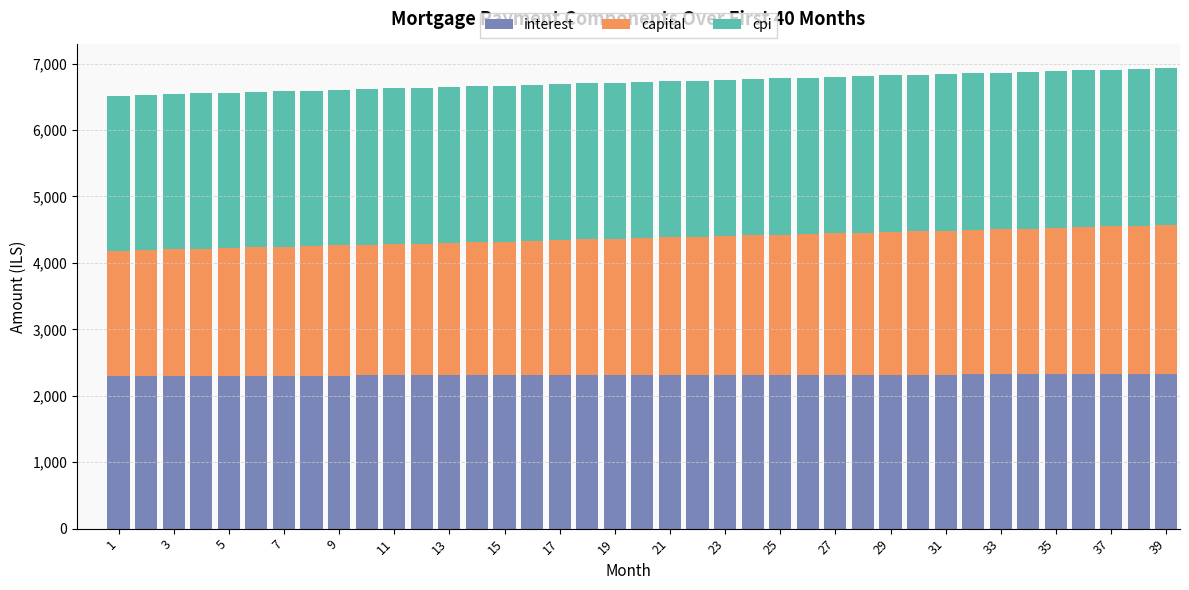

True or false: capital has a value of 3234.6 at 25.

False